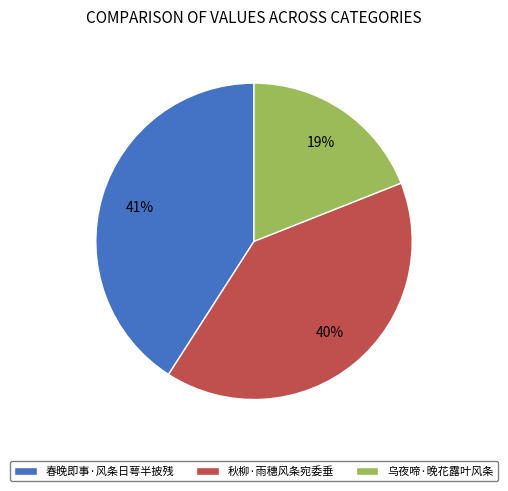

What percentage is the 乌夜啼·晚花露叶风条 slice, to the nearest percent?

19%